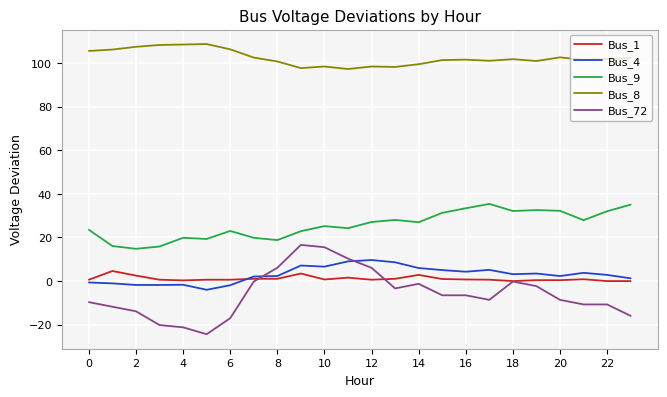

At how many categories does at least one series exceed 32?

24